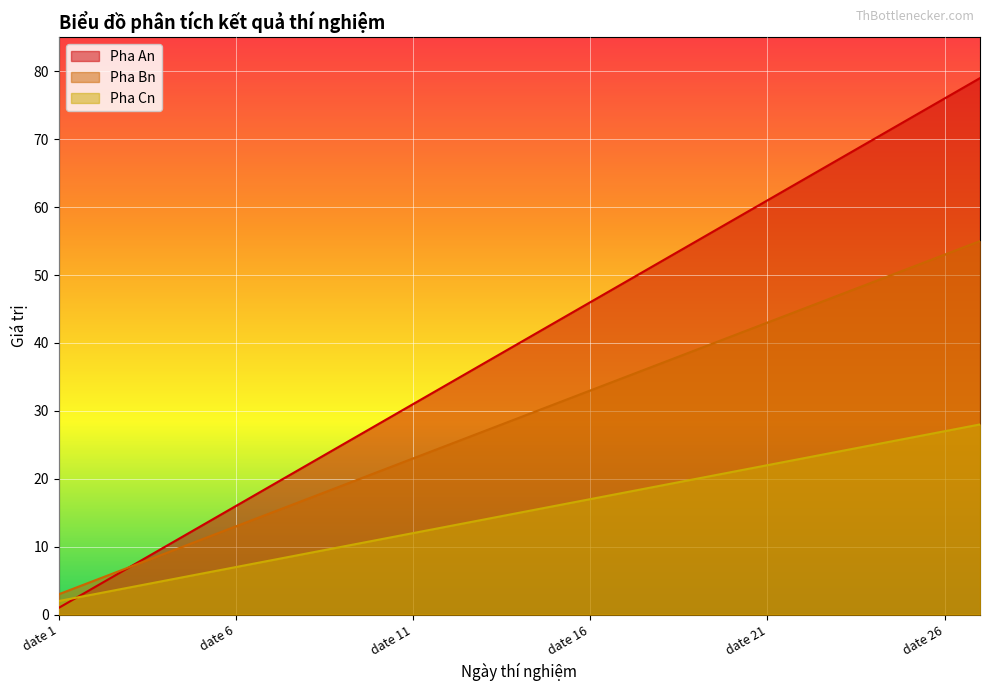

Is it true that Pha Cn equals 8 at date 12?

False